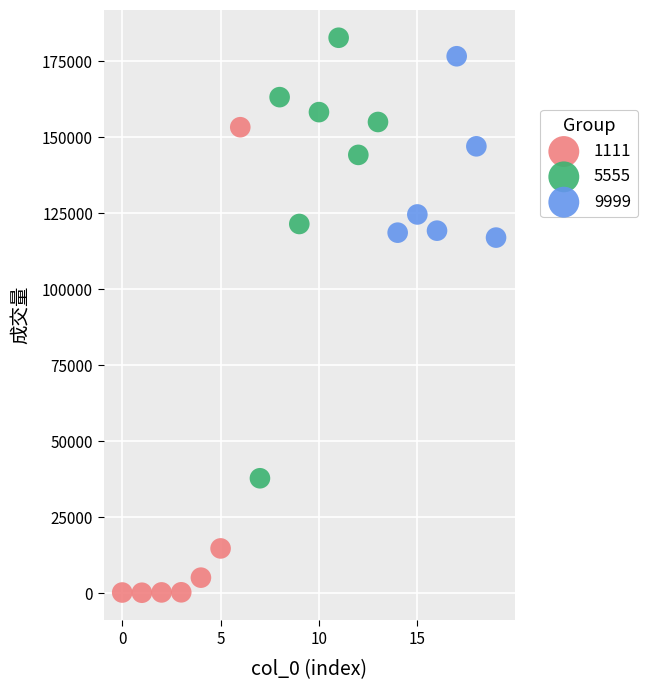

Which series has the largest Y range (max minus min)?

1111